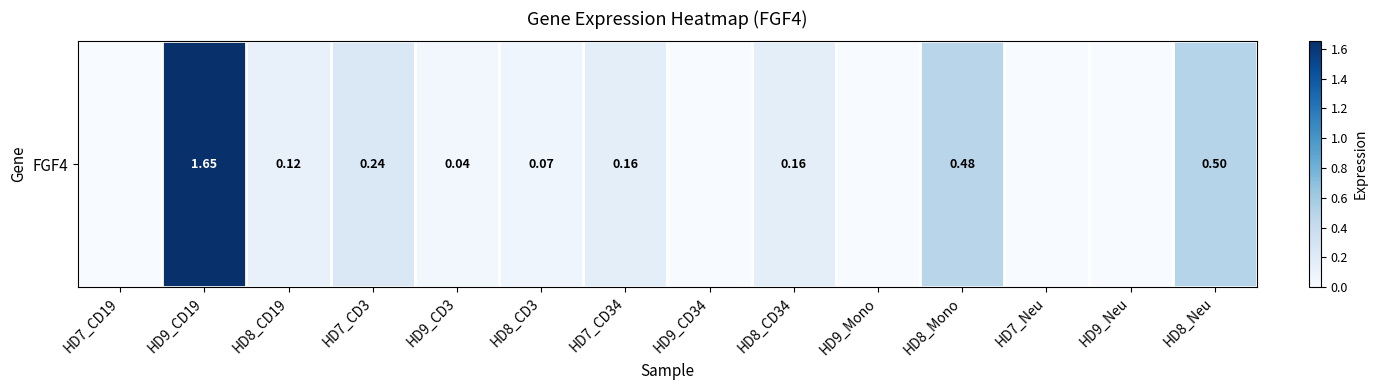

What is the difference between the second highest and minimum values?

0.5